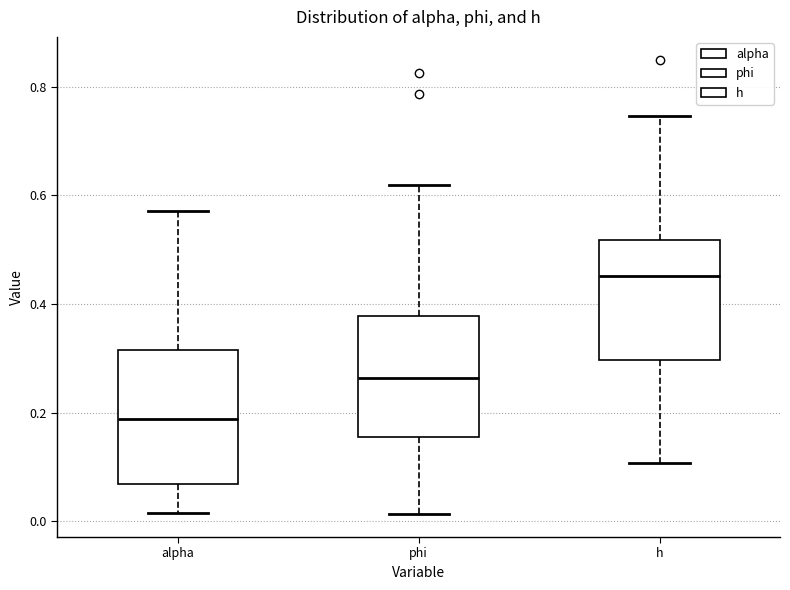

Reading left to right, read every box against the y-axis: the position of its median line, the range the box covers, and the ends of its whiskers. The values are not printed on the chart, so give them approximately, as read against the axis.

alpha: median 0.18, box 0.06 to 0.32, whiskers 0.02 to 0.58
phi: median 0.26, box 0.16 to 0.38, whiskers 0.02 to 0.62
h: median 0.46, box 0.30 to 0.52, whiskers 0.10 to 0.74